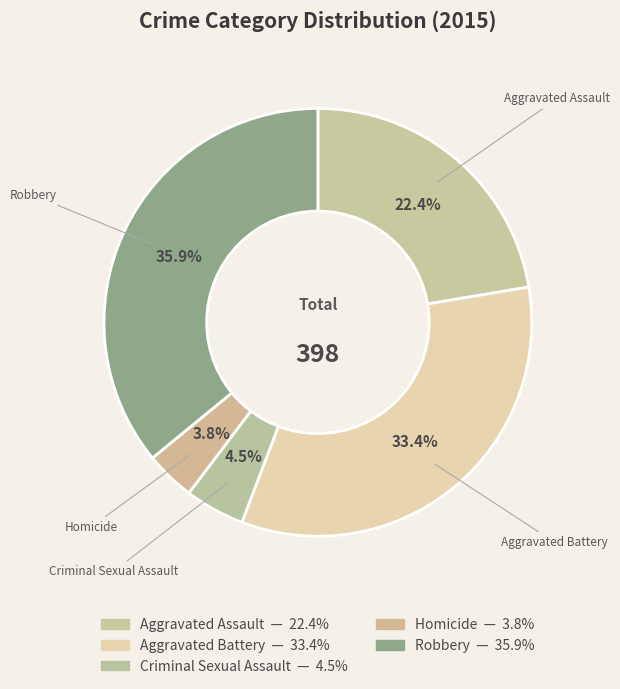

How many segments does this pie chart have?

5